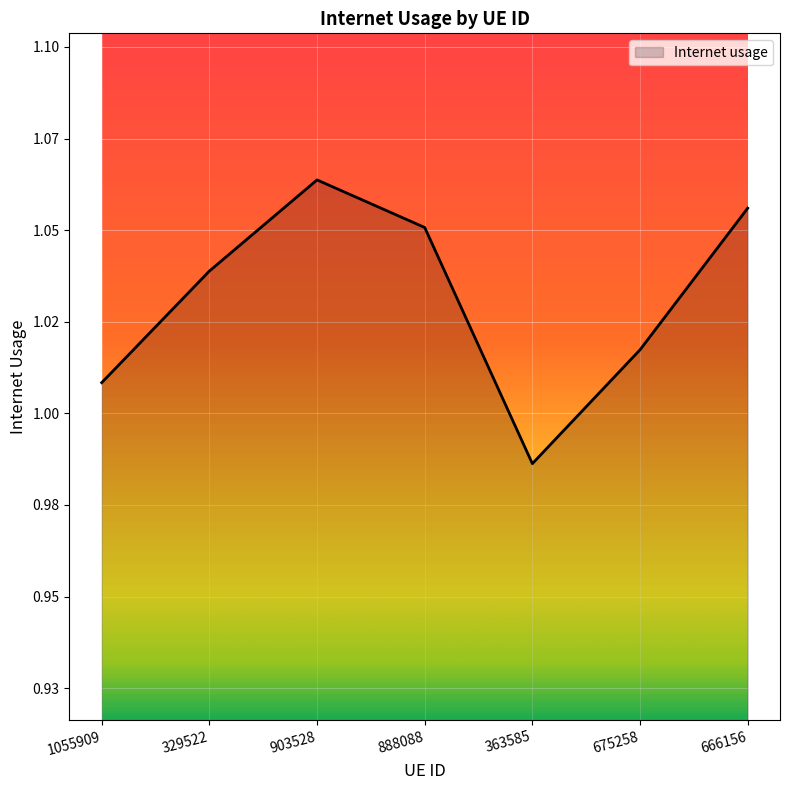

Which label corresponds to the largest value in the chart?

903528